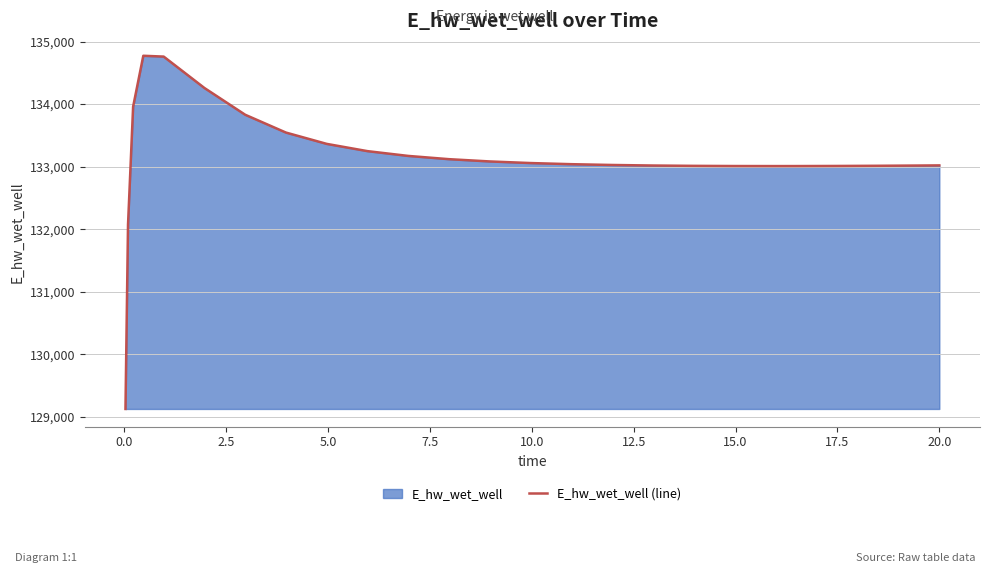

How many categories are shown in the chart?

25